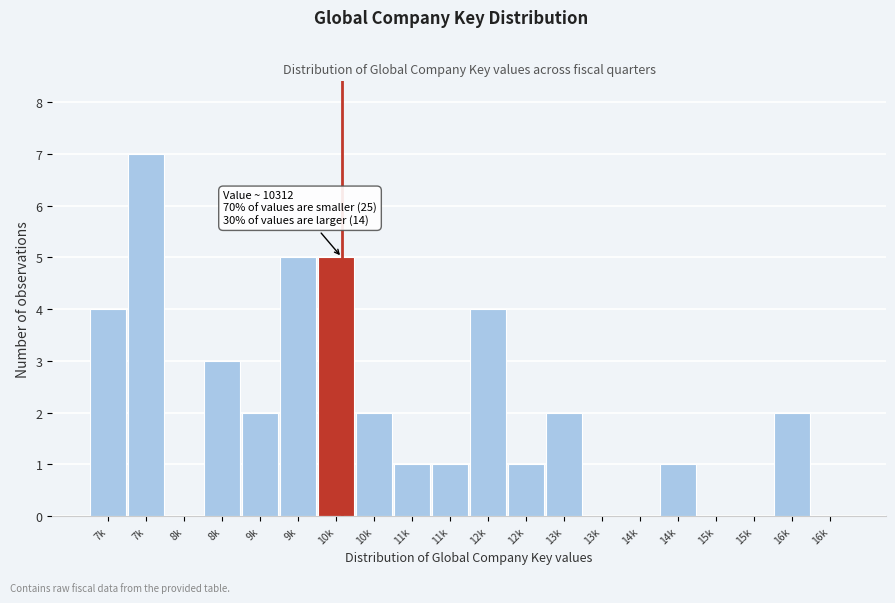

How many categories are shown in the chart?

20